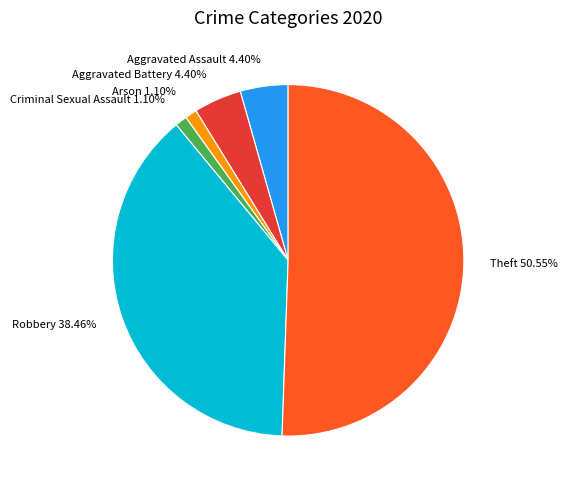

Which slice is the largest?

Theft 50.55%